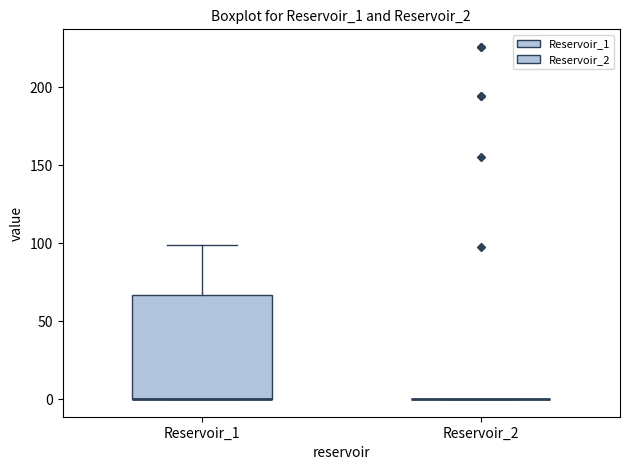

Which box is the tallest, from its lower edge to its upper edge?

Reservoir_1